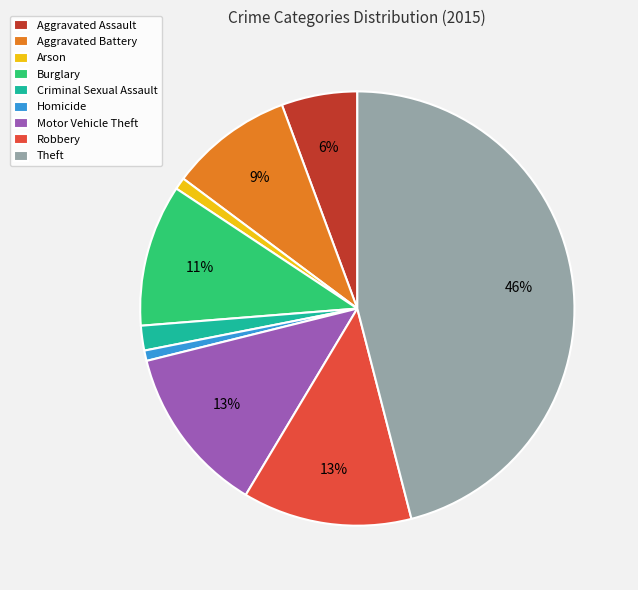

Which slice is the largest?

Theft